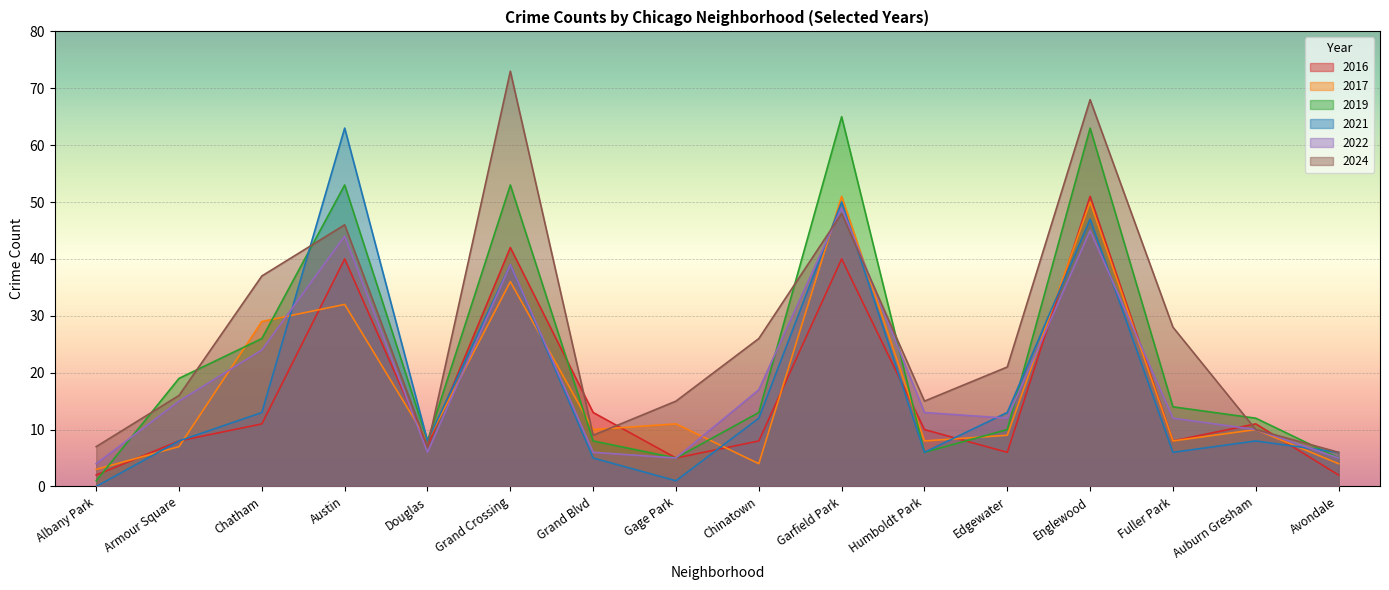

Where does the 2017 series first go above 10?

Chatham